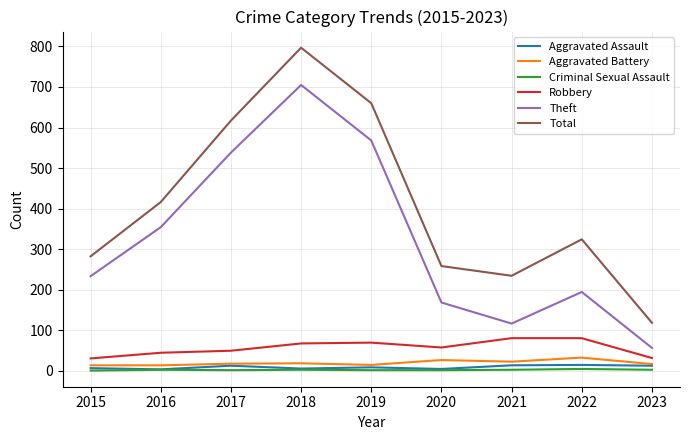

The Theft series shows 158 at 2021. True or false?

False